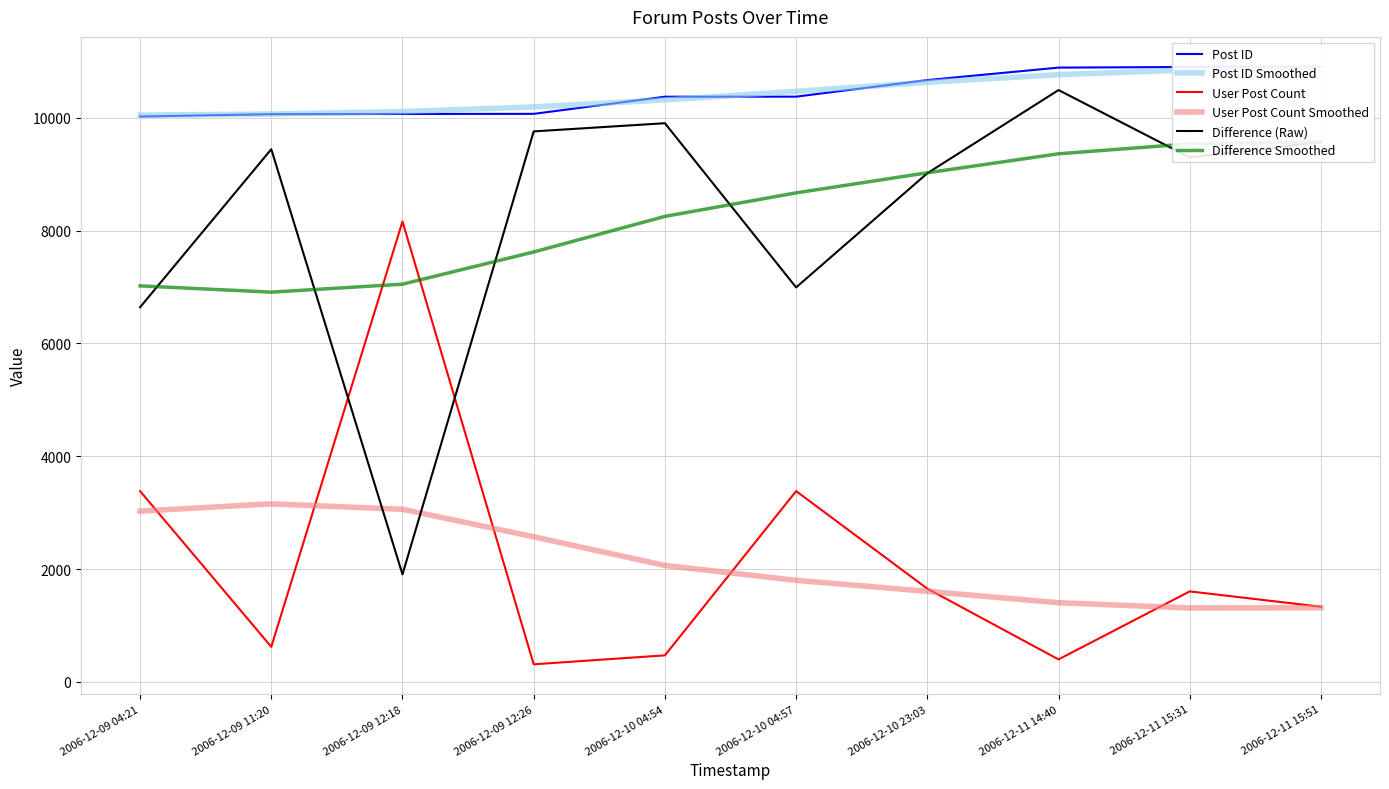

Is it true that User Post Count Smoothed equals 4147 at 2006-12-09 12:18?

False